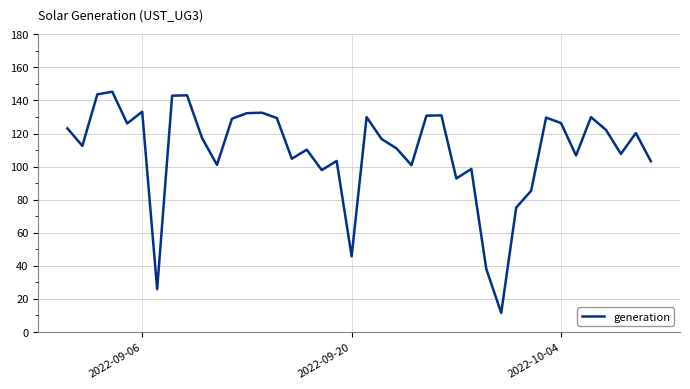

What is the maximum value shown in the chart?

145.3